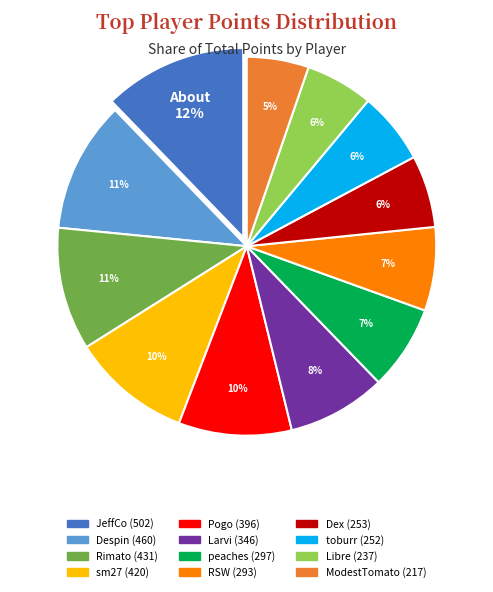

Is it true that Libre is 1% of the pie?

False